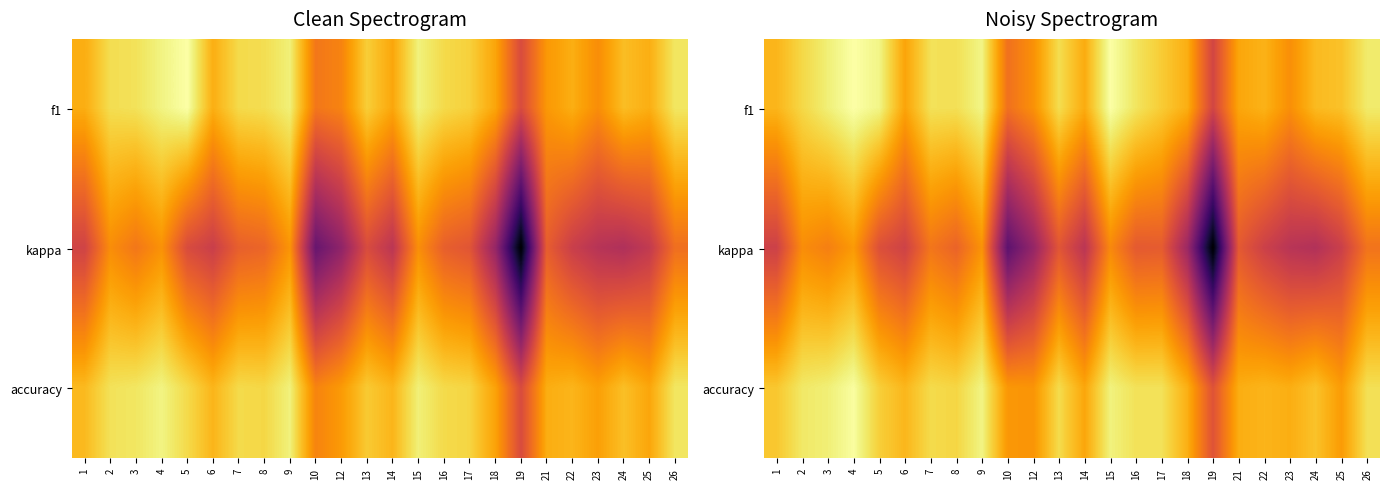

At which category is the sum across all series the highest?

4